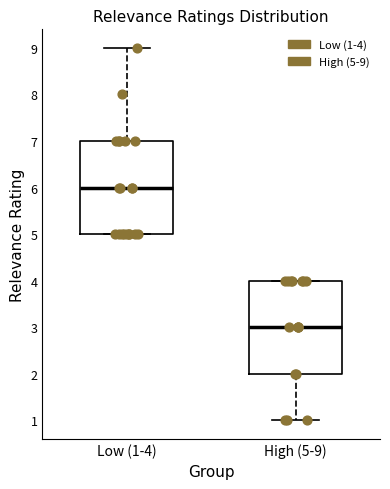

Reading left to right, read every box against the y-axis: the position of its median line, the range the box covers, and the ends of its whiskers. The values are not printed on the chart, so give them approximately, as read against the axis.

Low (1-4): median 6, box 5 to 7, whiskers 5 to 9
High (5-9): median 3, box 2 to 4, whiskers 1 to 4